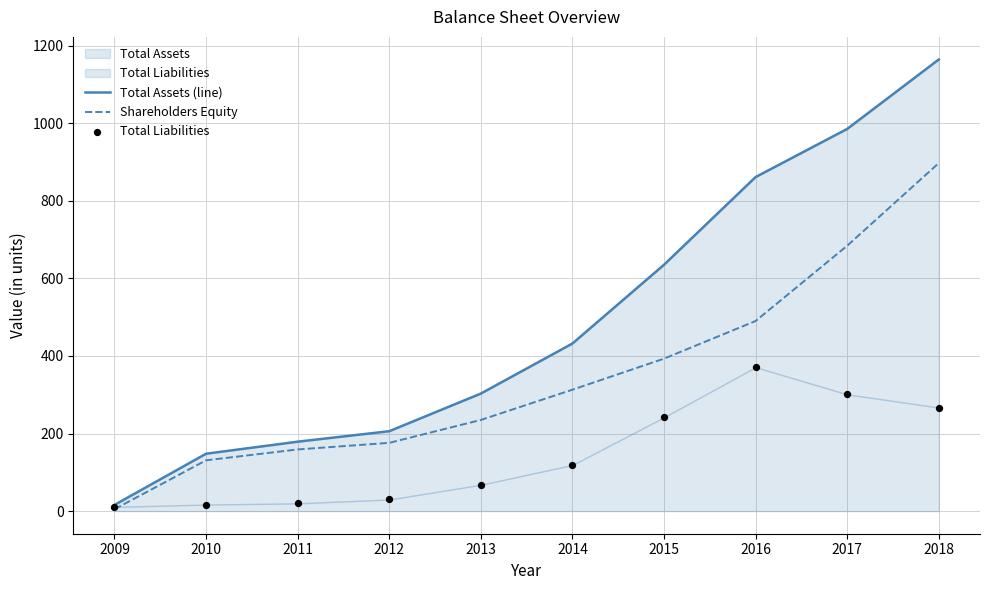

At which category is the sum across all series the highest?

2018